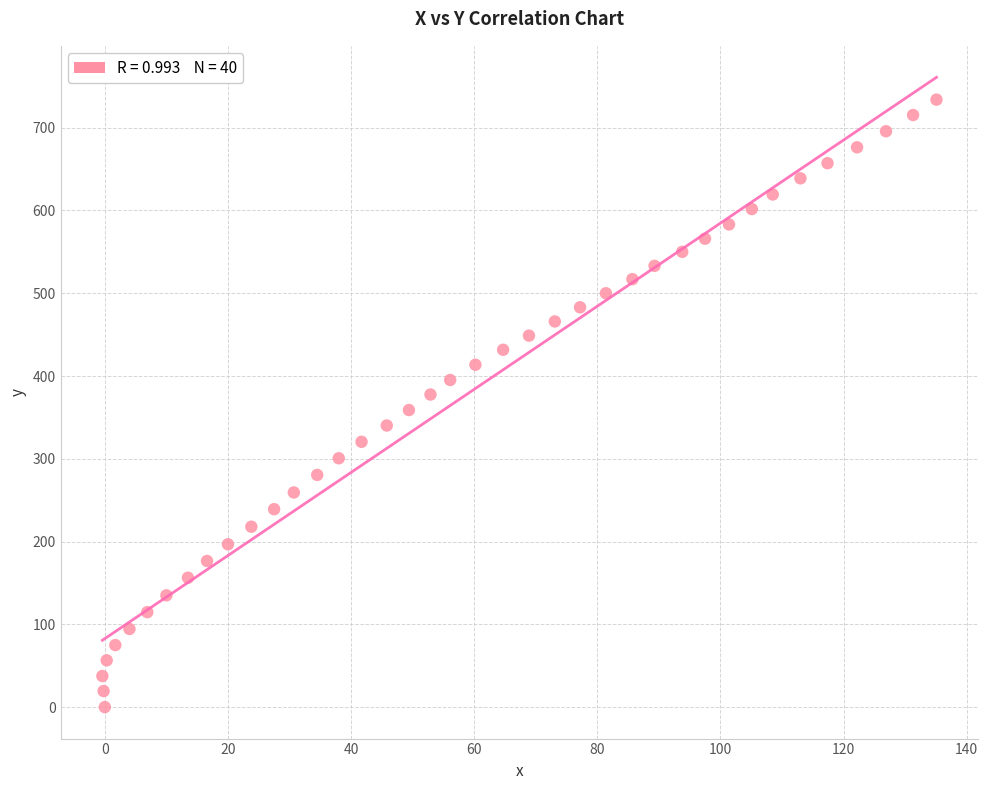

What is the range of Y values (max minus min)?

733.9